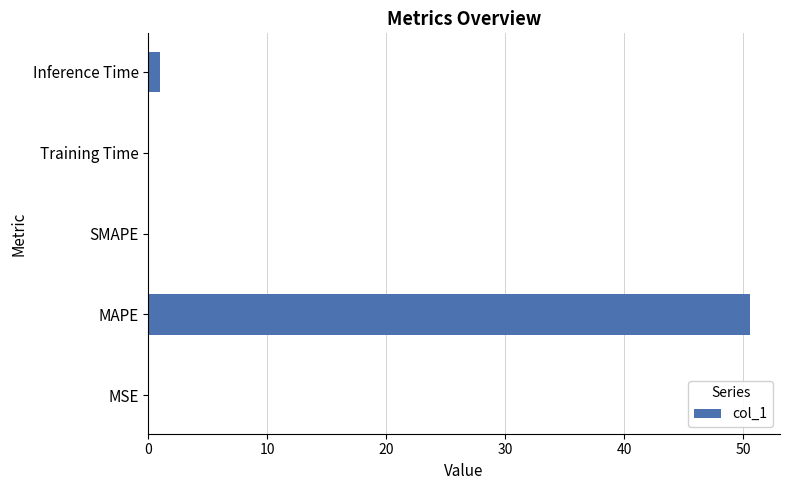

Are the bars horizontal?

Yes